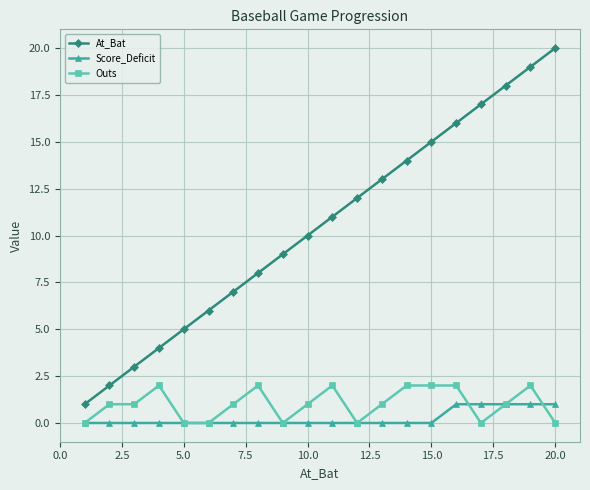

Which series has the largest total across all categories?

At_Bat